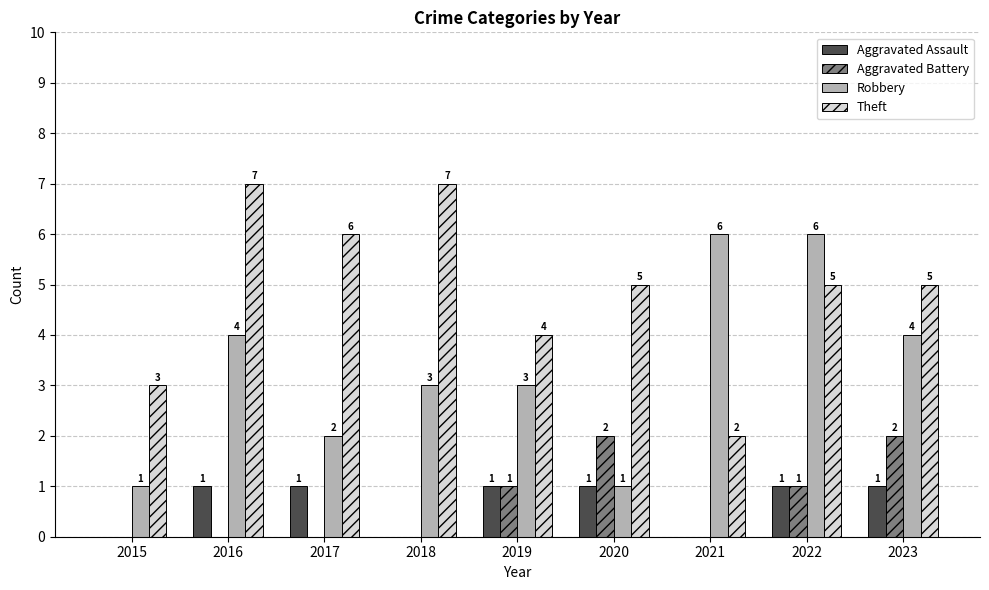

What is the sum of the Robbery values at 2022 and 2021?

12